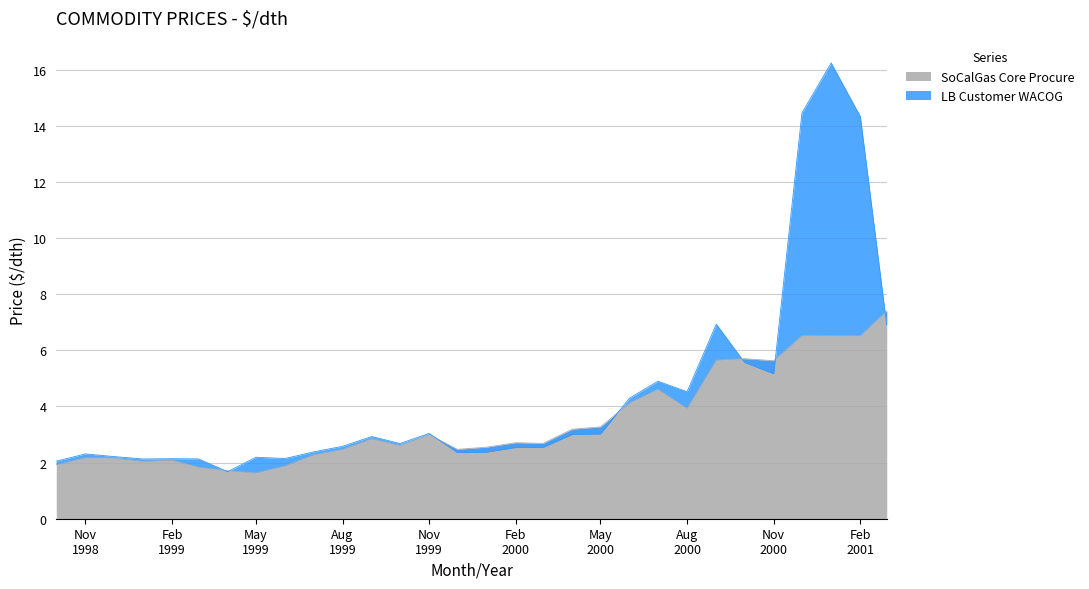

The SoCalGas Core Procure series shows 2.5 at 2000-01. True or false?

True